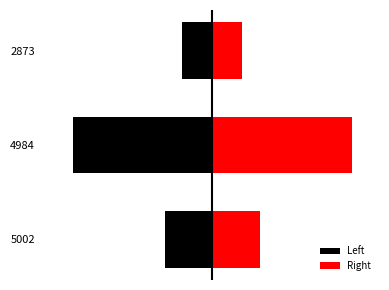

Rank the series by their average value, from highest to lowest.

Right, Left